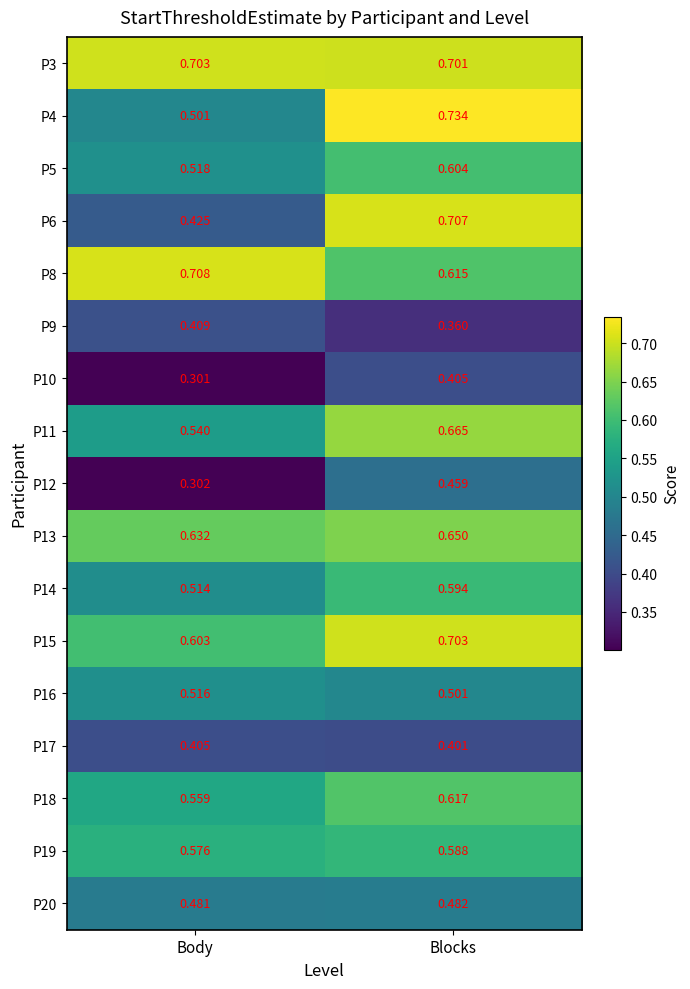

At which category does the chart reach its minimum across all series?

Body